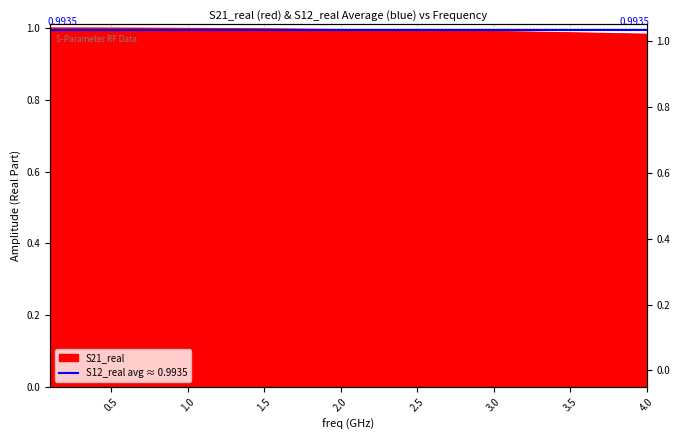

At which category does the chart reach its minimum across all series?

4.0